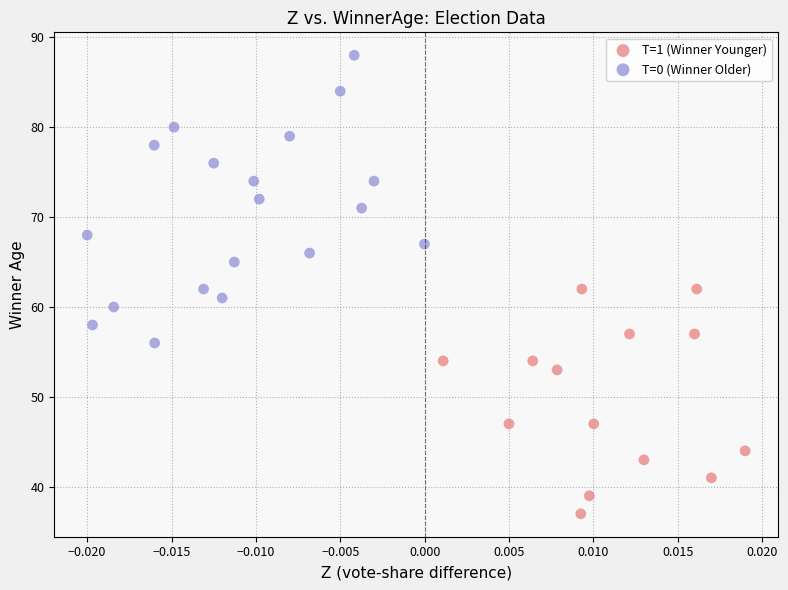

Which series has the widest spread of Y values?

T=0 (Winner Older)